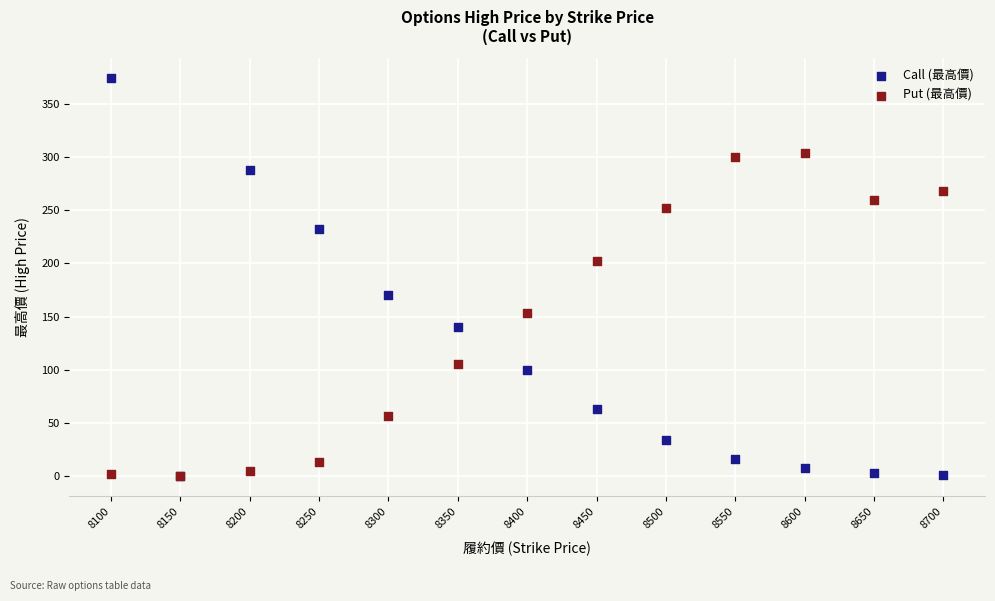

What are all the series names shown in the legend?

Call (最高價), Put (最高價)